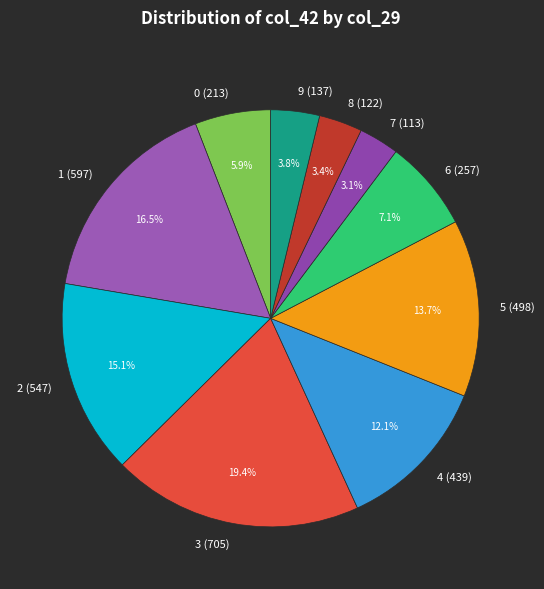

Does any single category account for the majority?

No